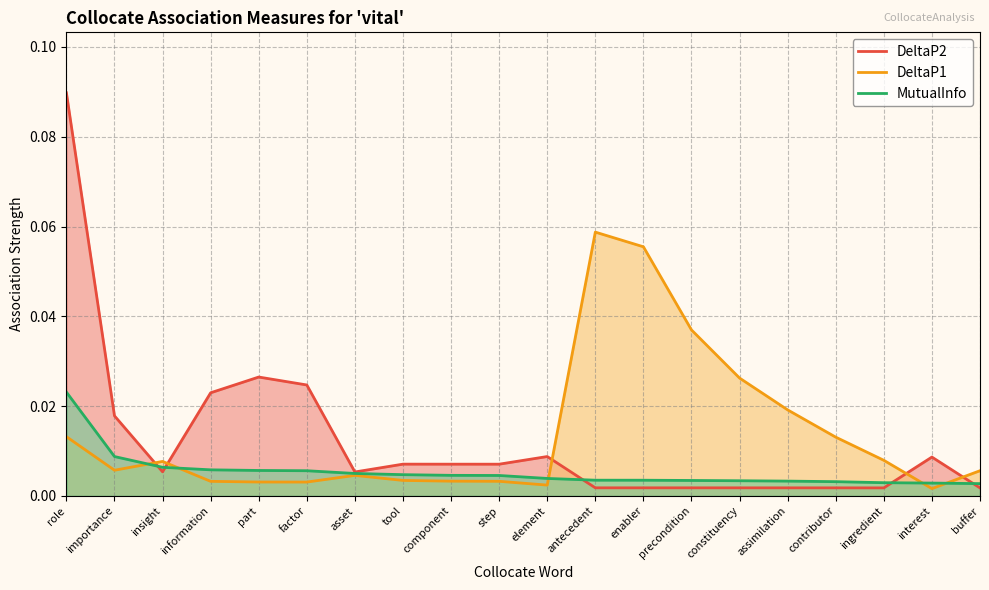

True or false: DeltaP1 and DeltaP2 cross at least once.

True